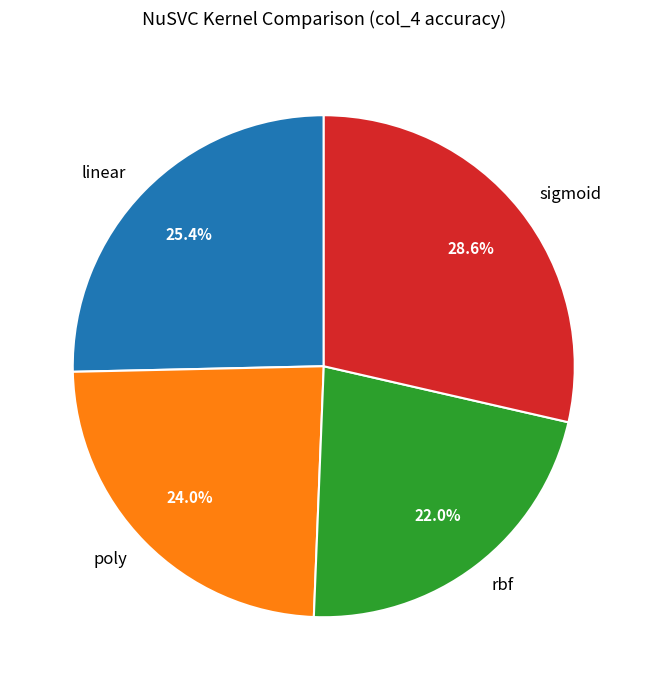

Which category has the smallest portion of the pie?

rbf